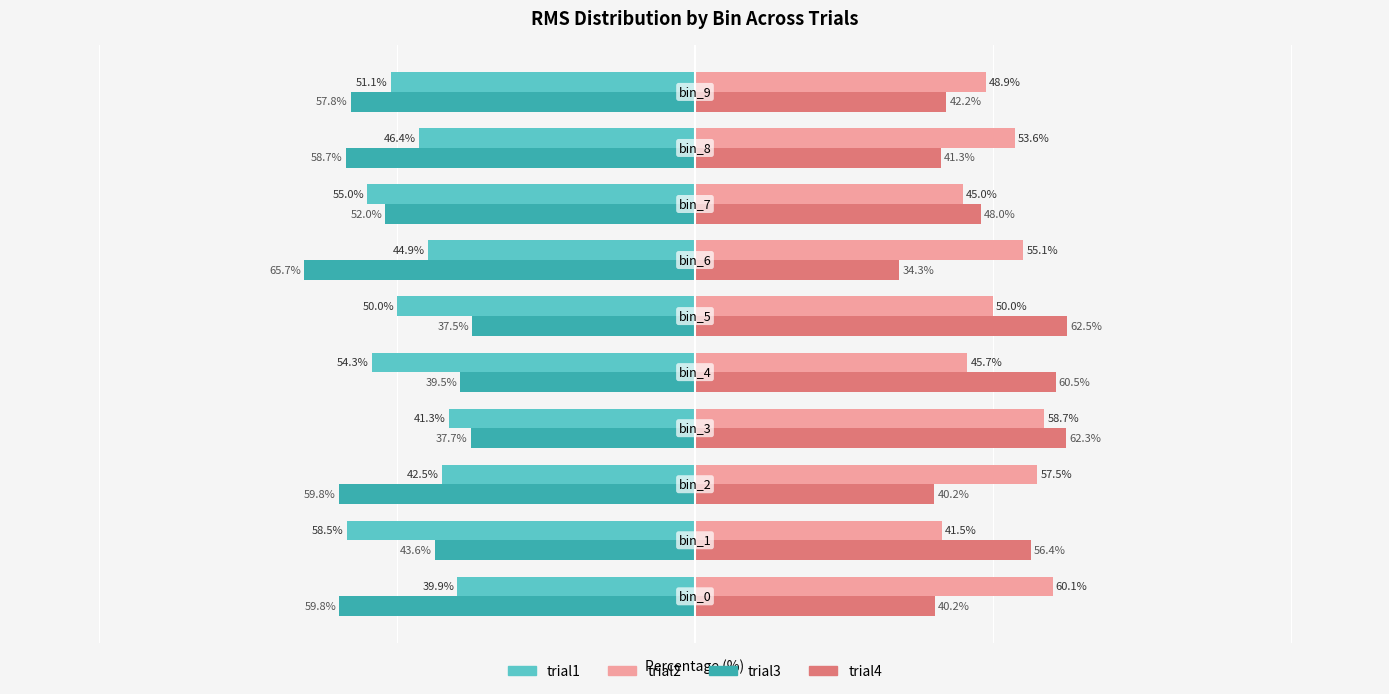

List the series in order of their peak value, highest first.

trial4, trial2, trial3, trial1